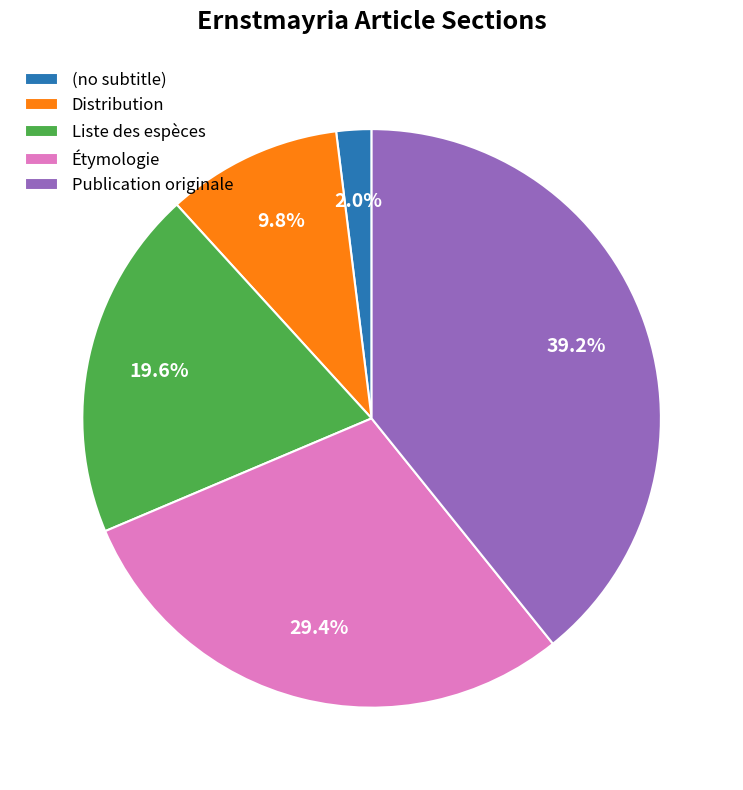

How many segments does this pie chart have?

5